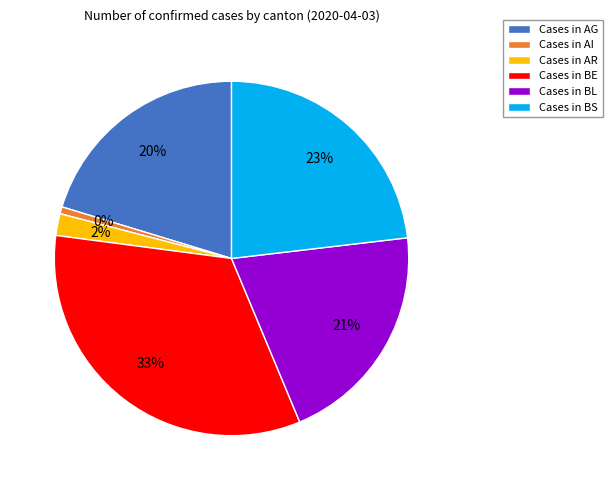

Approximately how many times larger is the value at AR compared to BE?

0.1